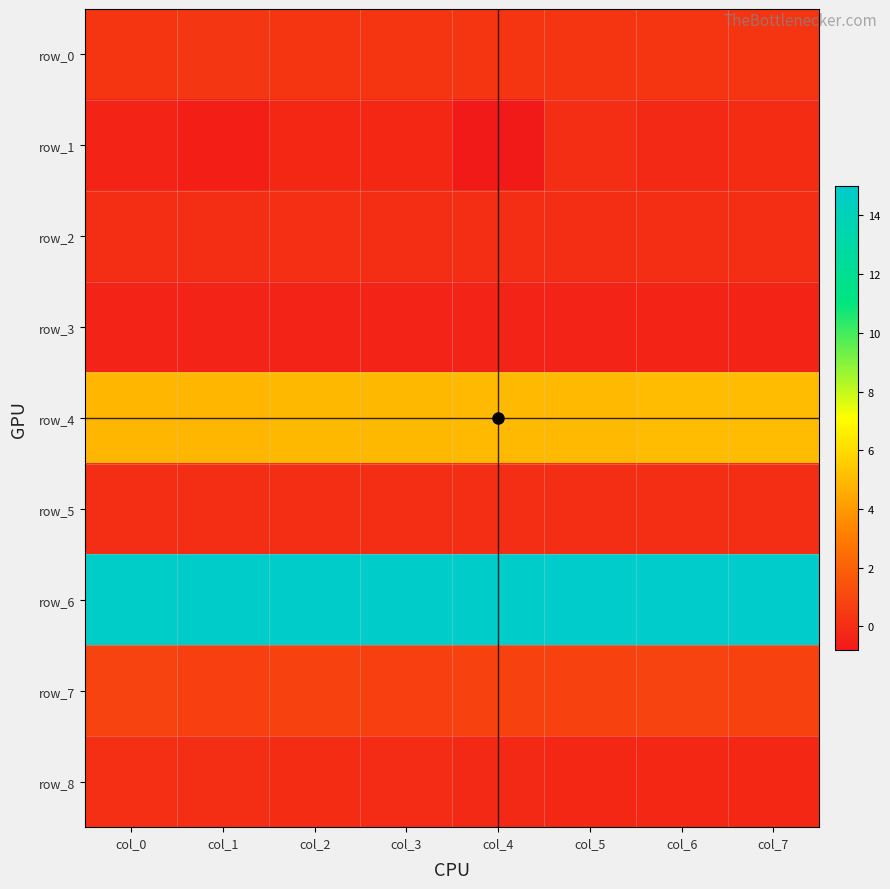

What is the total value across all series at col_6?

20.5